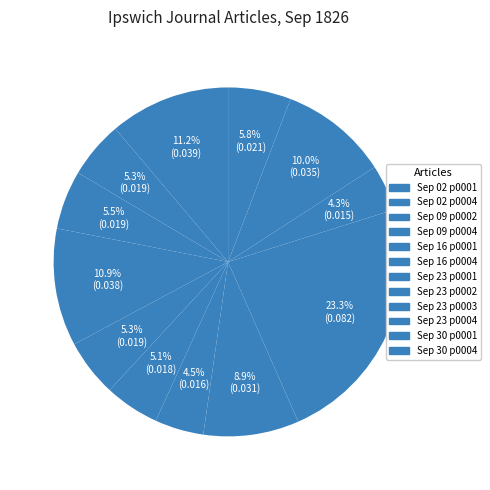

To the nearest percent, what is the average slice percentage?

8%